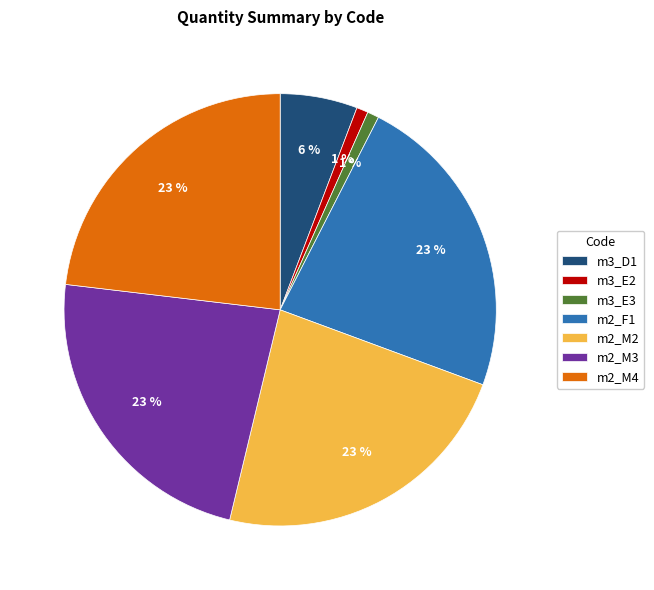

Count the number of slices in the pie.

7